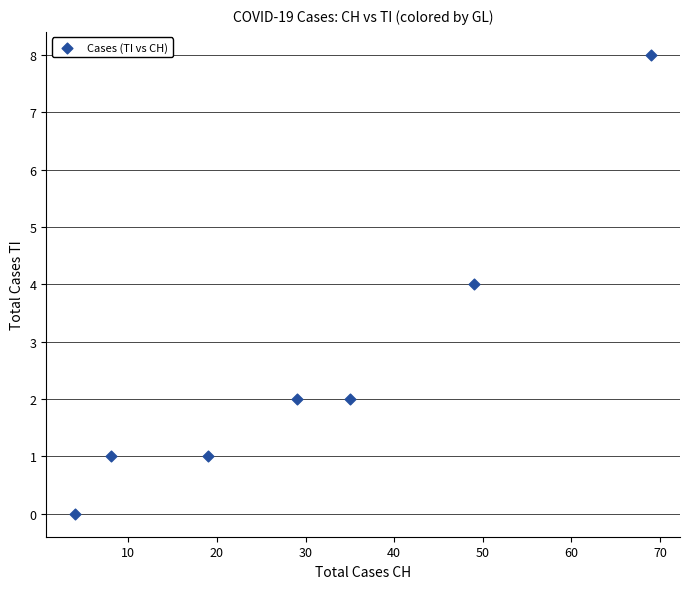

What is the average X value?

30